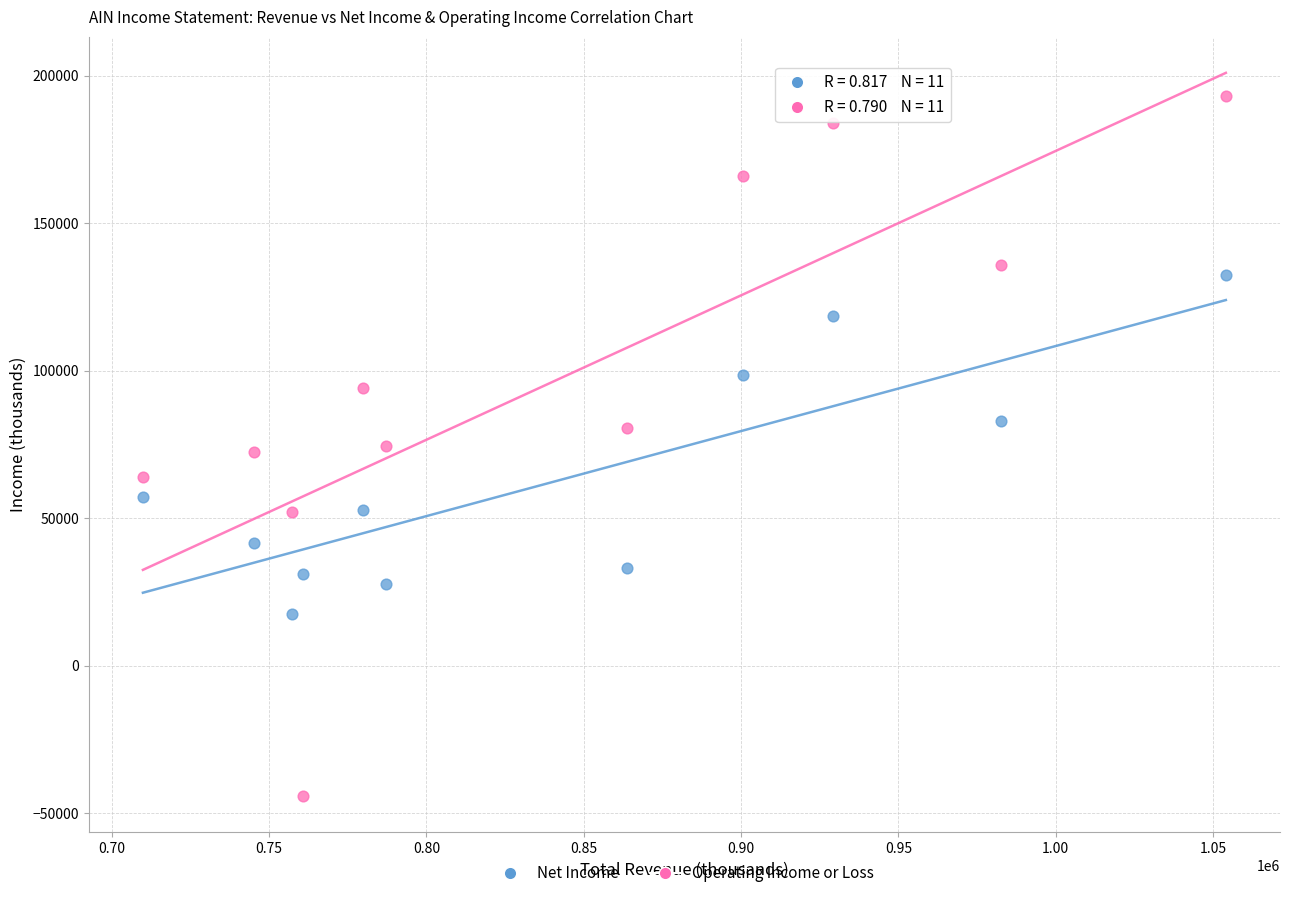

Across all data points, what is the range of X values (max minus min)?

344200